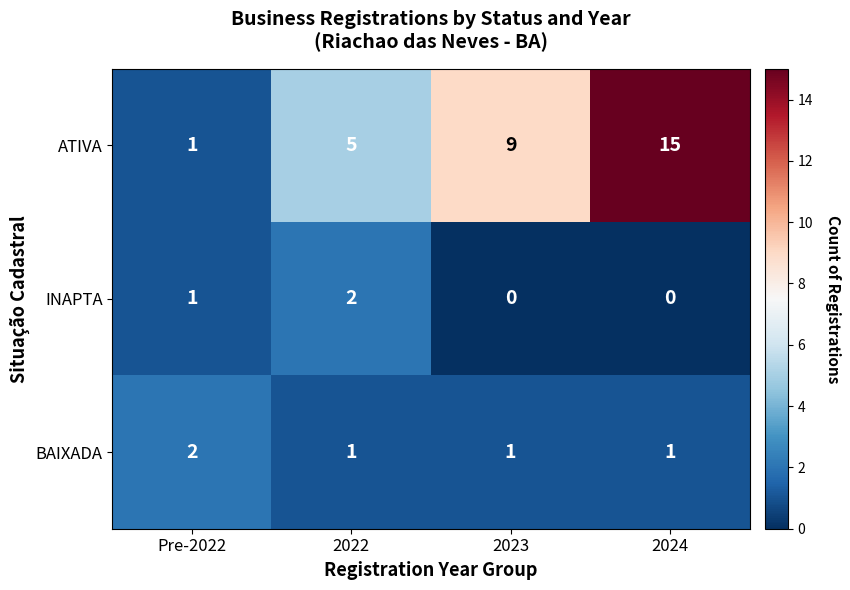

What is the difference between the maximum and minimum values in the ATIVA series?

14